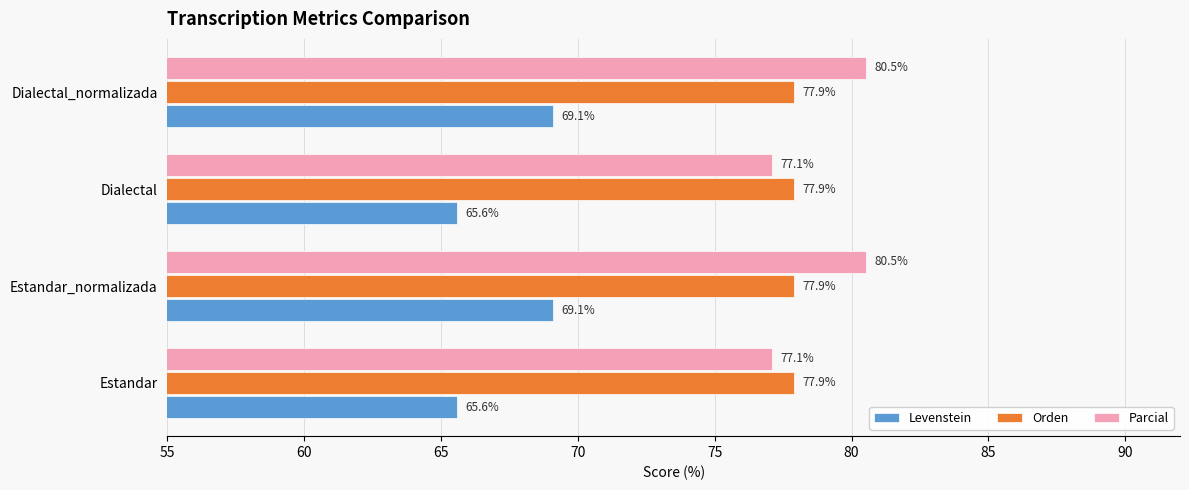

Is the value of Orden at Dialectal_normalizada greater than the value of Levenstein at Estandar_normalizada?

Yes